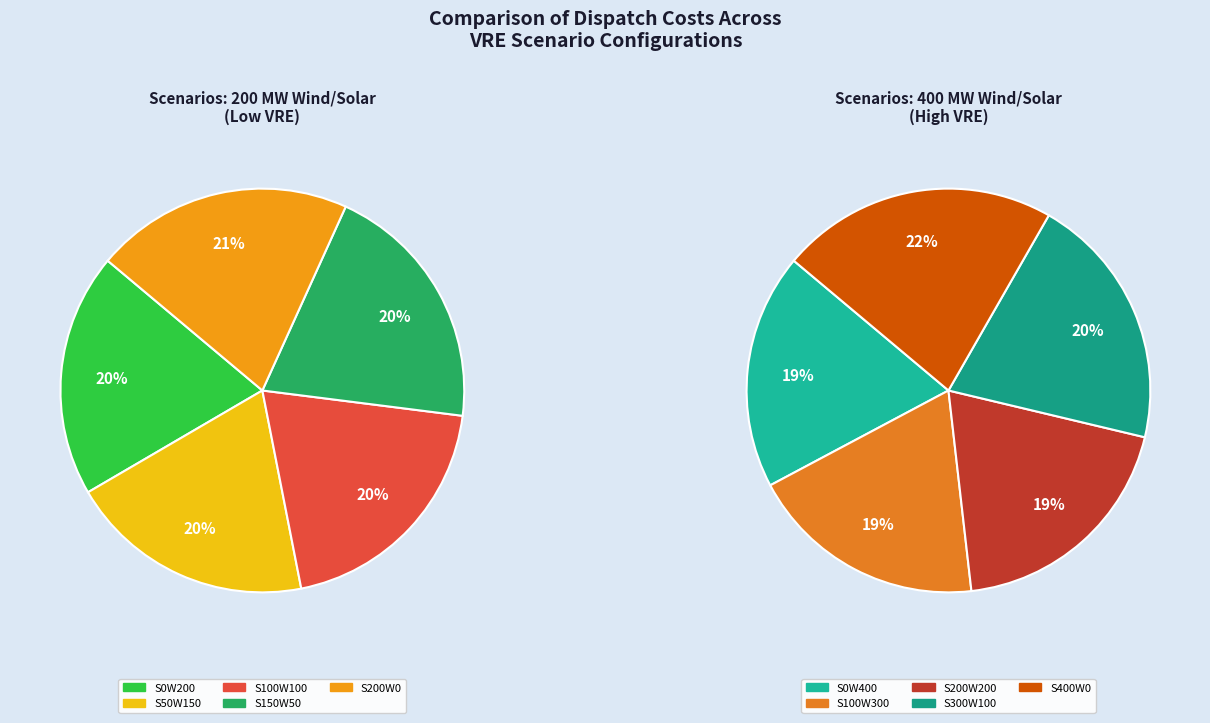

Rank the categories by value from lowest to highest.

S0W400, S100W300, S200W200, S300W100, S400W0, S0W200, S50W150, S100W100, S150W50, S200W0